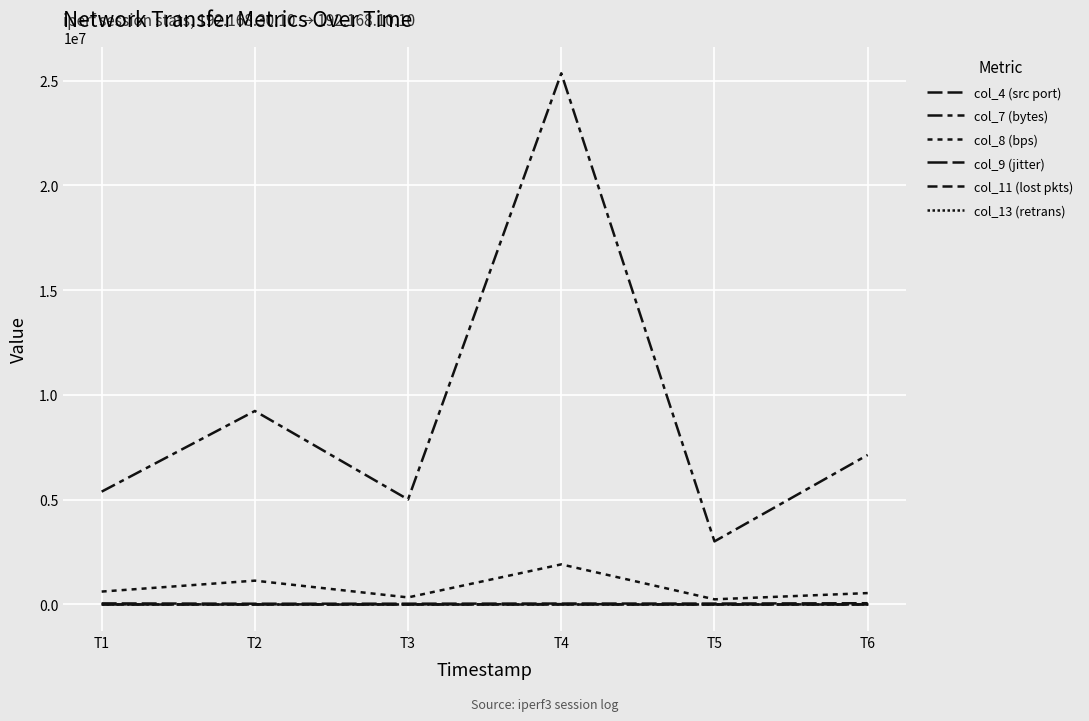

Is it true that col_8 (bps) equals 2646713.7 at T4?

False